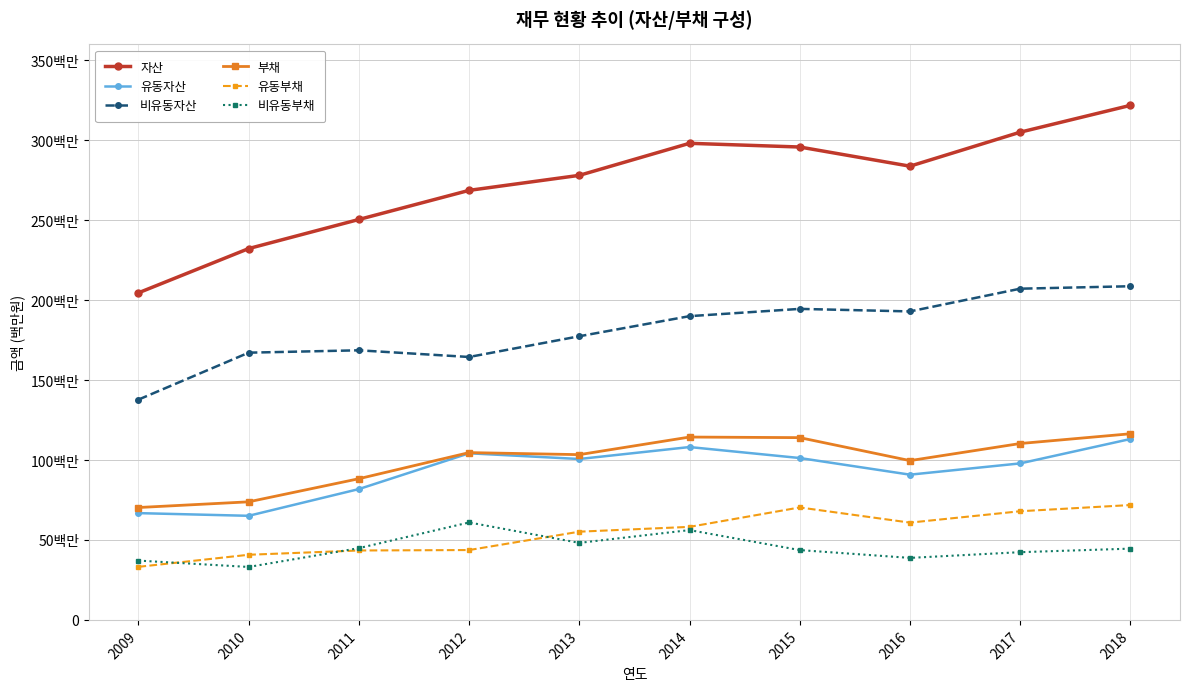

Reading left to right, transcribe all the data shown in this chart.

자산: 204611164	232295727	250499313	268712875	278109598	298154541	295833576	283841869	305110804	321892003
유동자산: 66798665	65118872	81845096	104234447	100662576	108132715	101265951	90858601	97908459	113157948
비유동자산: 137812499	167176855	168654217	164478428	177447022	190021826	194567625	192983269	207202346	208734055
부채: 70305091	73866472	88324106	104661620	103383550	114386069	114025413	99647761	110342473	116443481
유동부채: 33200799	40747436	43424764	43701831	55190944	58201831	70350233	60857605	67976990	71857185
비유동부채: 37104293	33119035	44899342	60959789	48192605	56184238	43675180	38790156	42365484	44586296